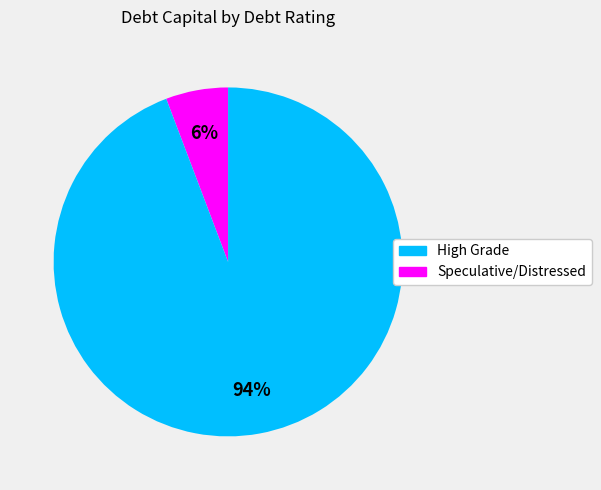

To the nearest percent, what is the difference between the largest and smallest slice percentages?

88%